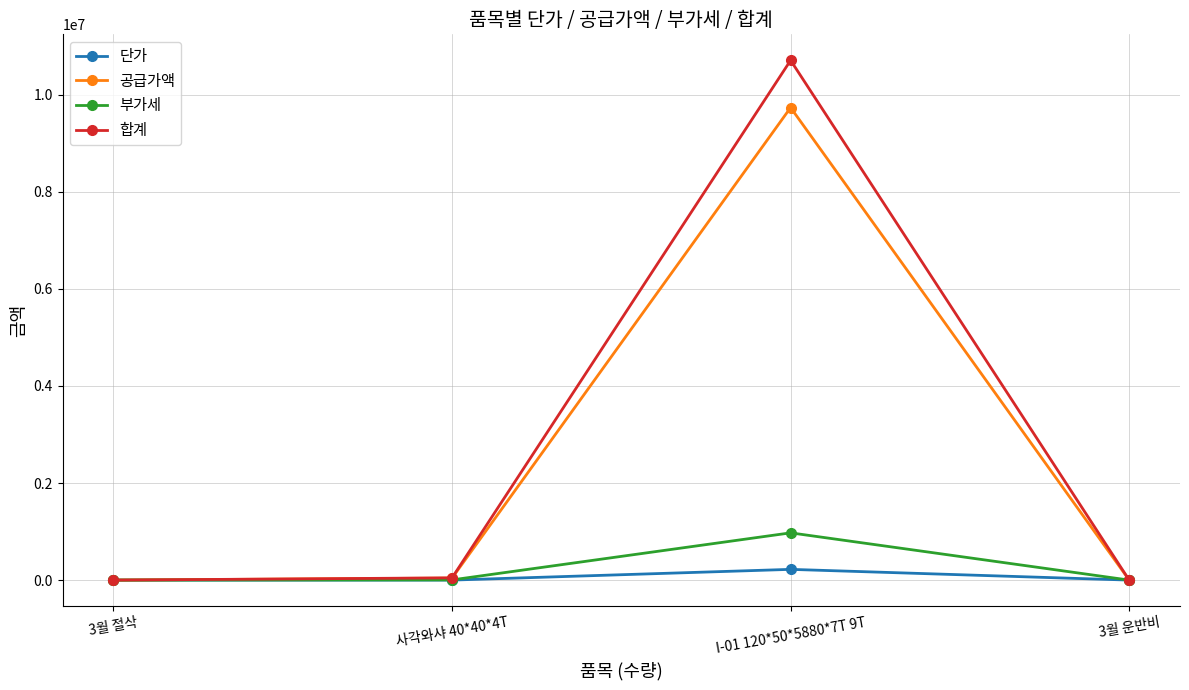

What are all the series names shown in the legend?

단가, 공급가액, 부가세, 합계